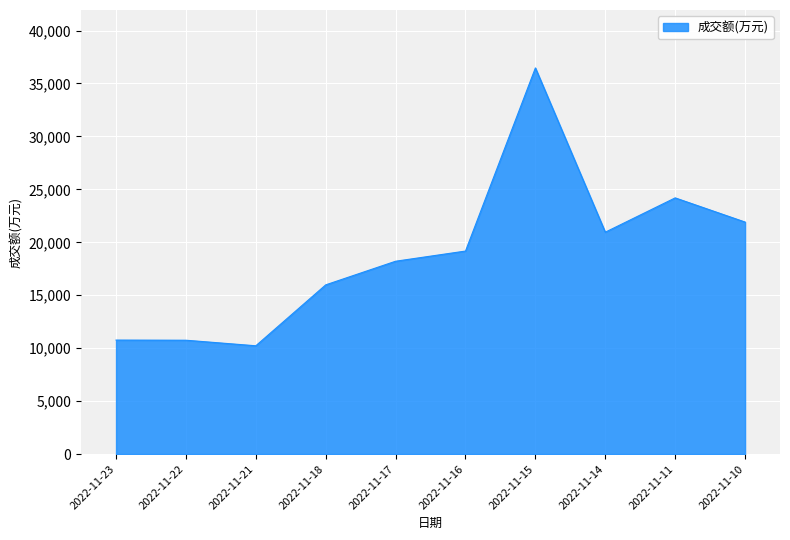

What is the difference between the maximum and minimum values?

26240